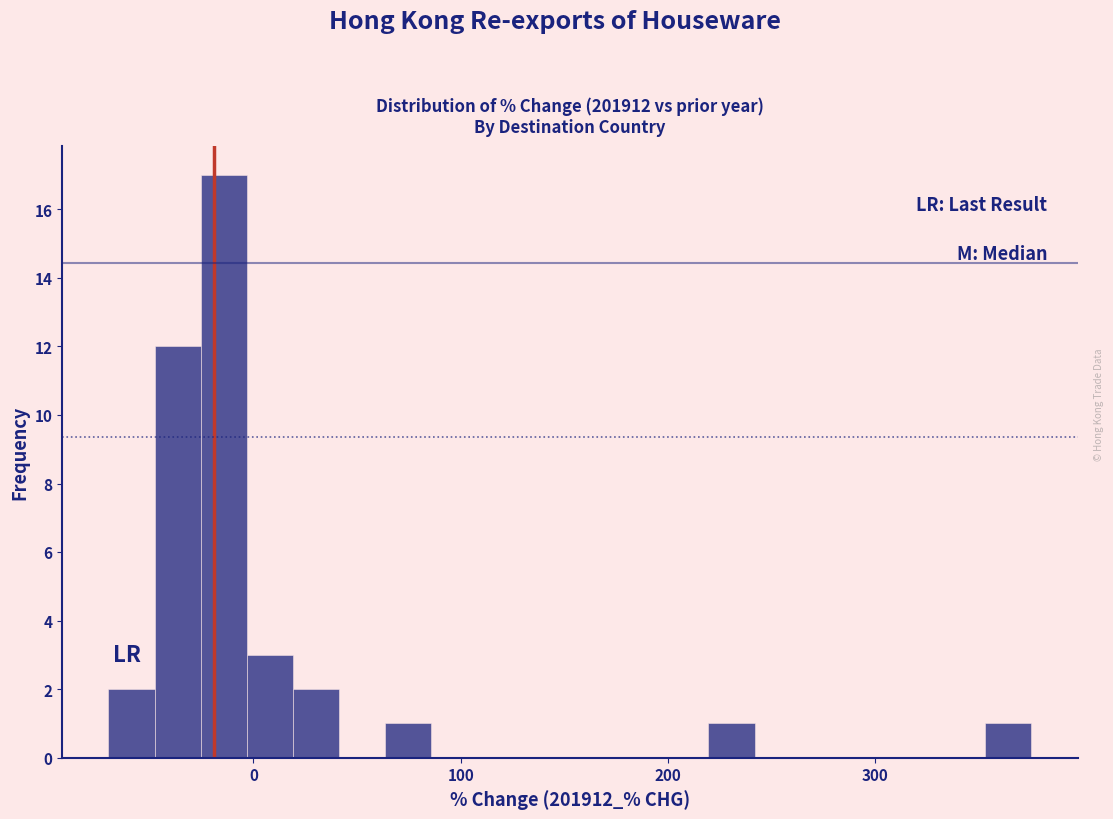

Read against the x-axis, roughly where is the centre of the tallest bar?

-10